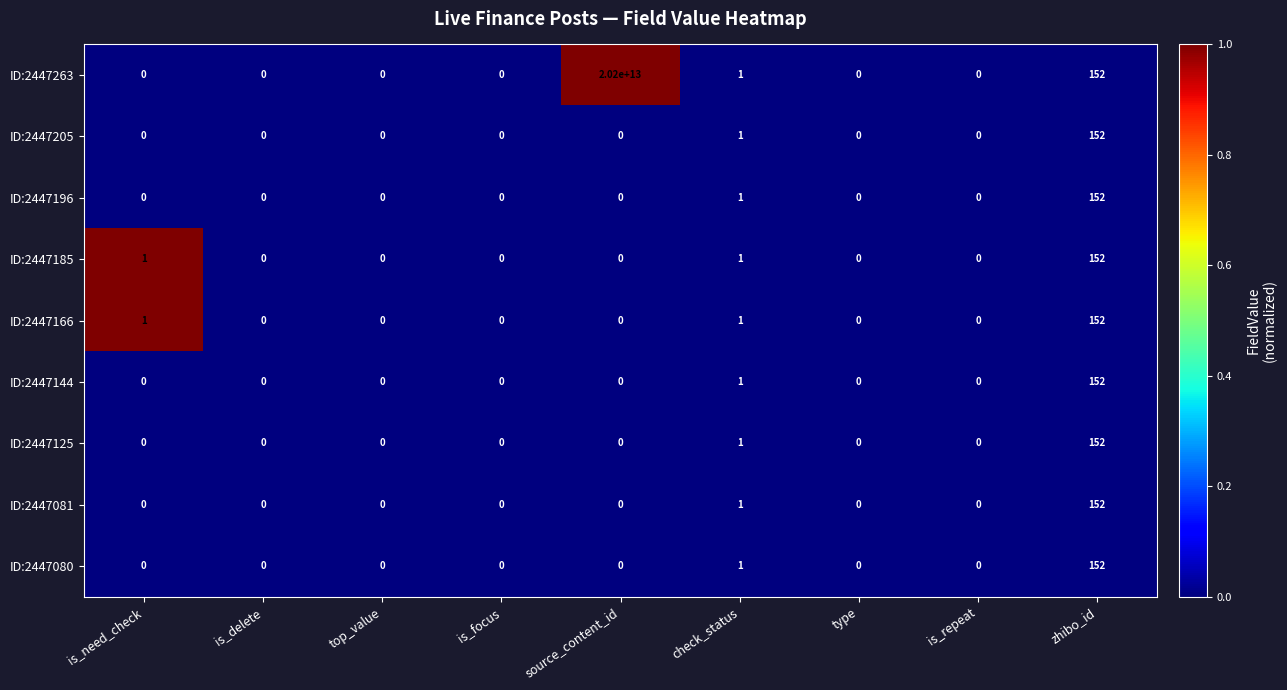

How many data points does each series have?

9